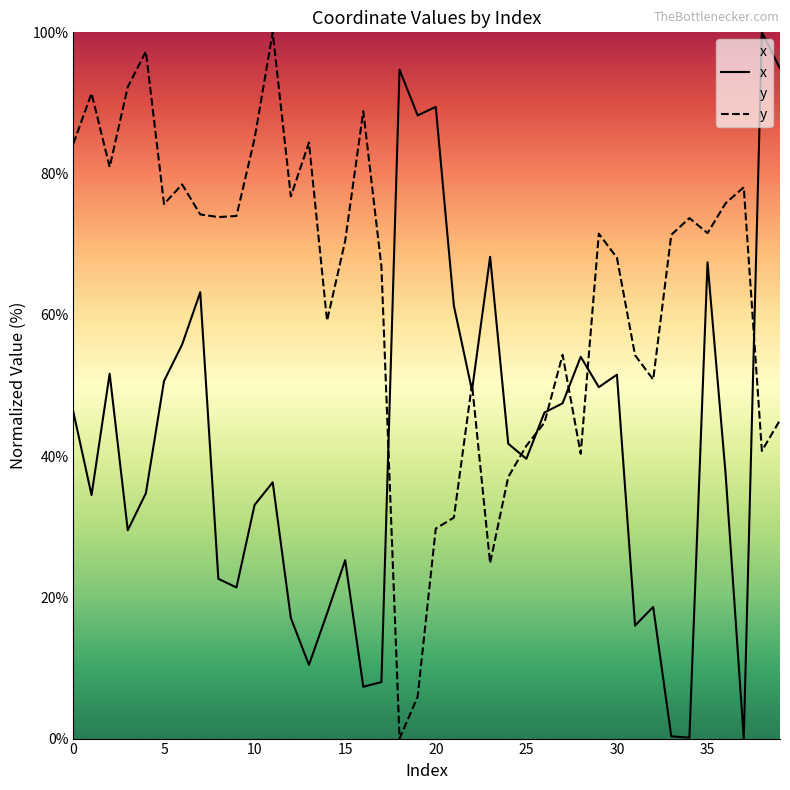

Does the chart display data point markers on the line(s)?

No